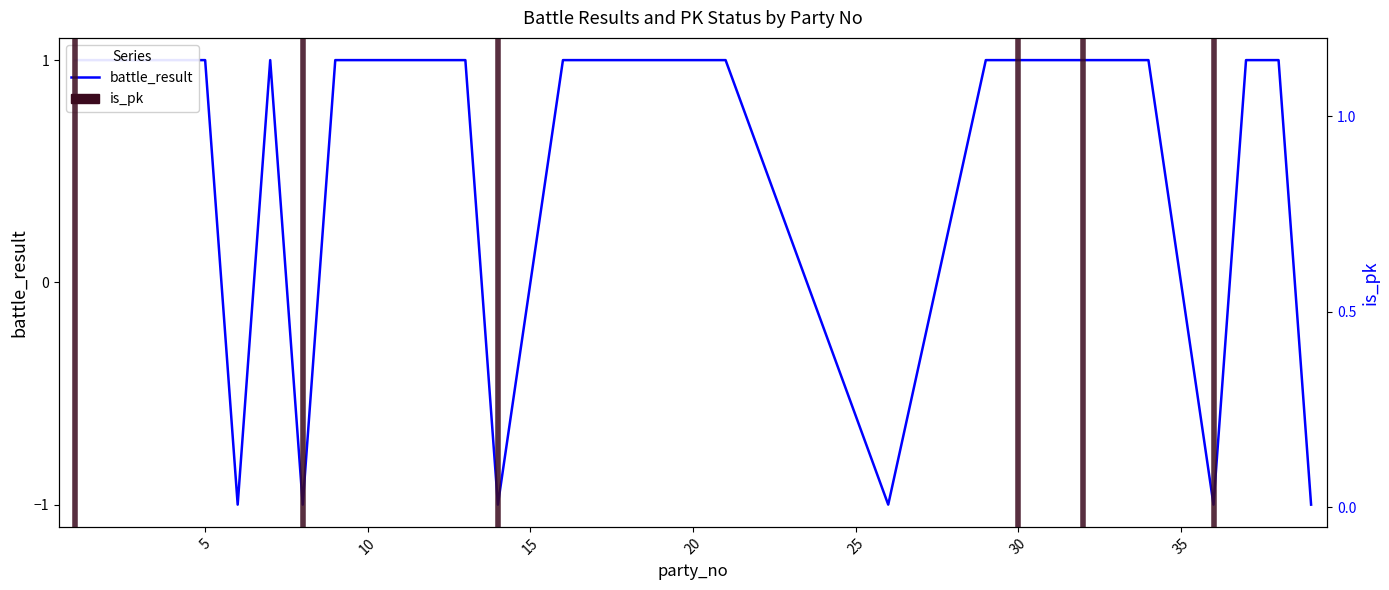

What is the value of the 12th point from the left?

1